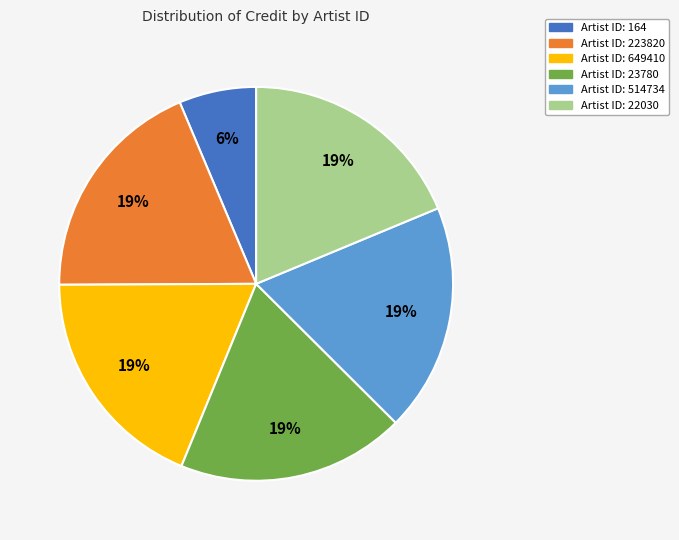

How many segments does this pie chart have?

6